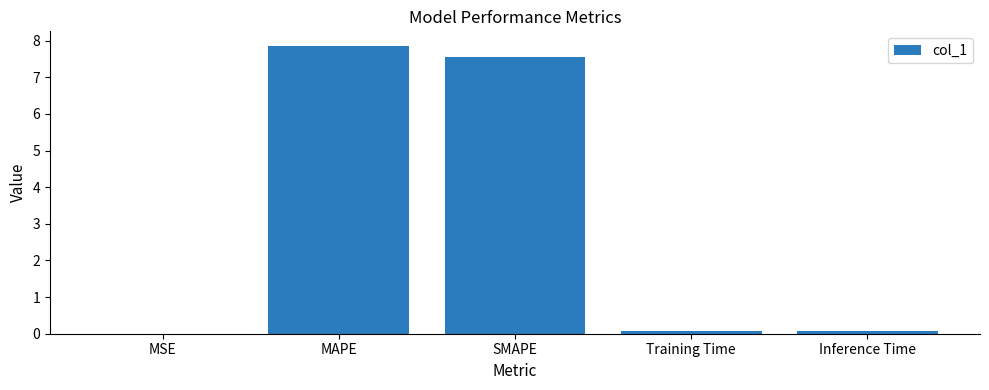

Are the bars horizontal?

No